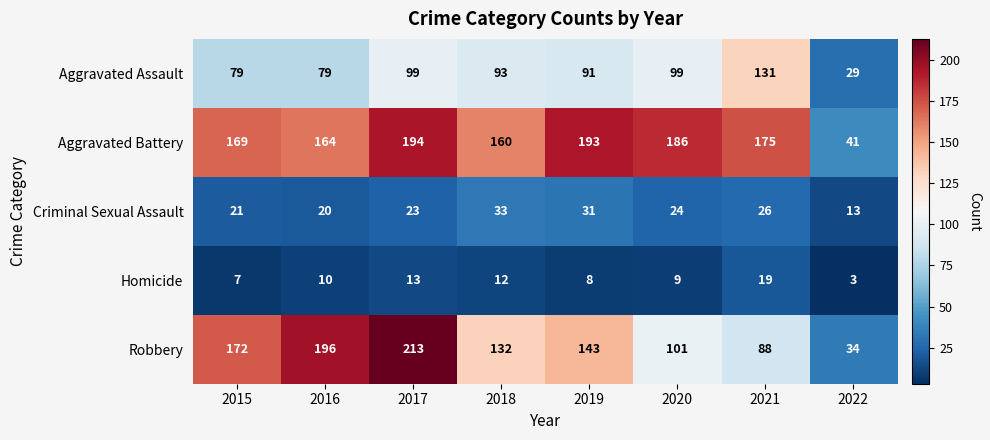

At which label does Aggravated Battery first exceed 175?

2017